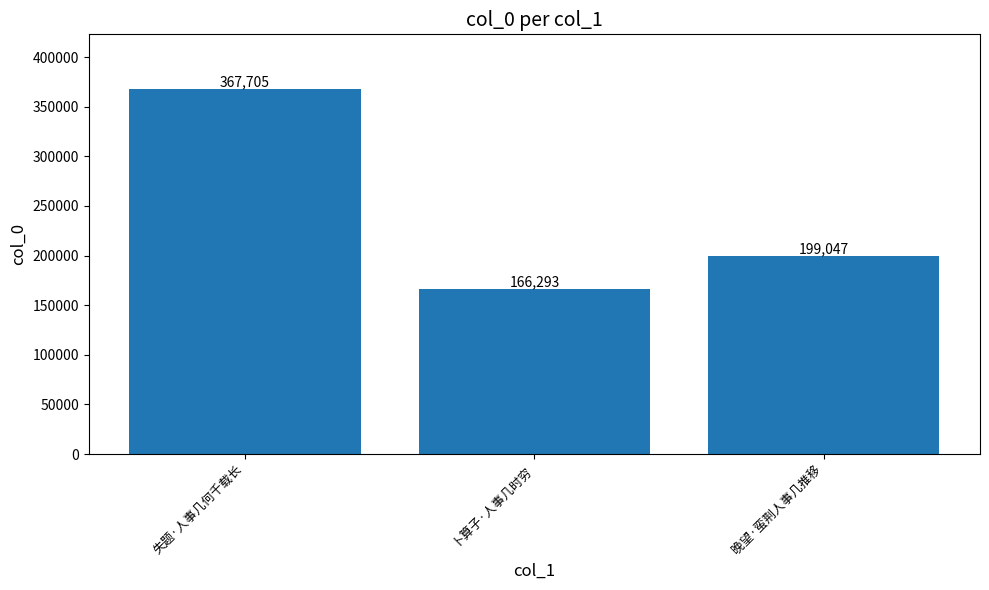

What is the ratio of the value at 晚望·蛮荆人事几推移 to the value at 失题·人事几何千载长?

0.5